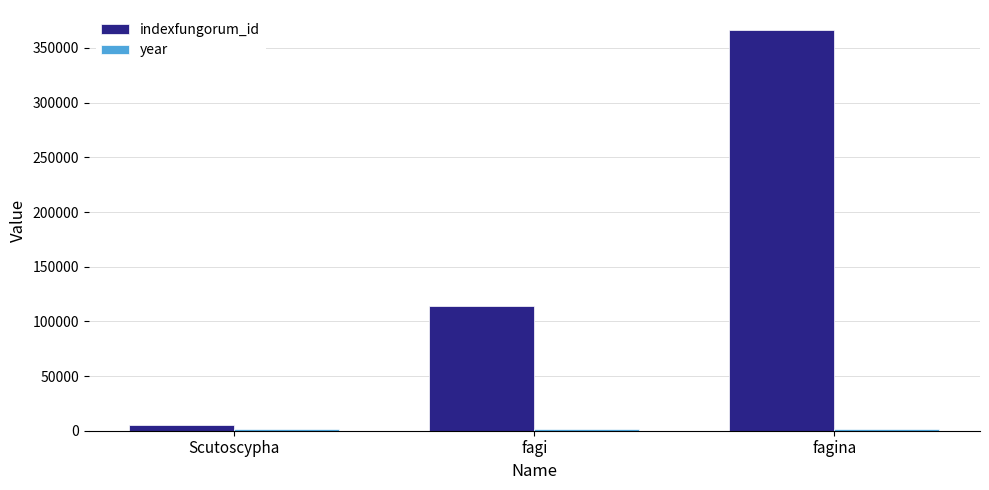

Count the number of data series in this chart.

2